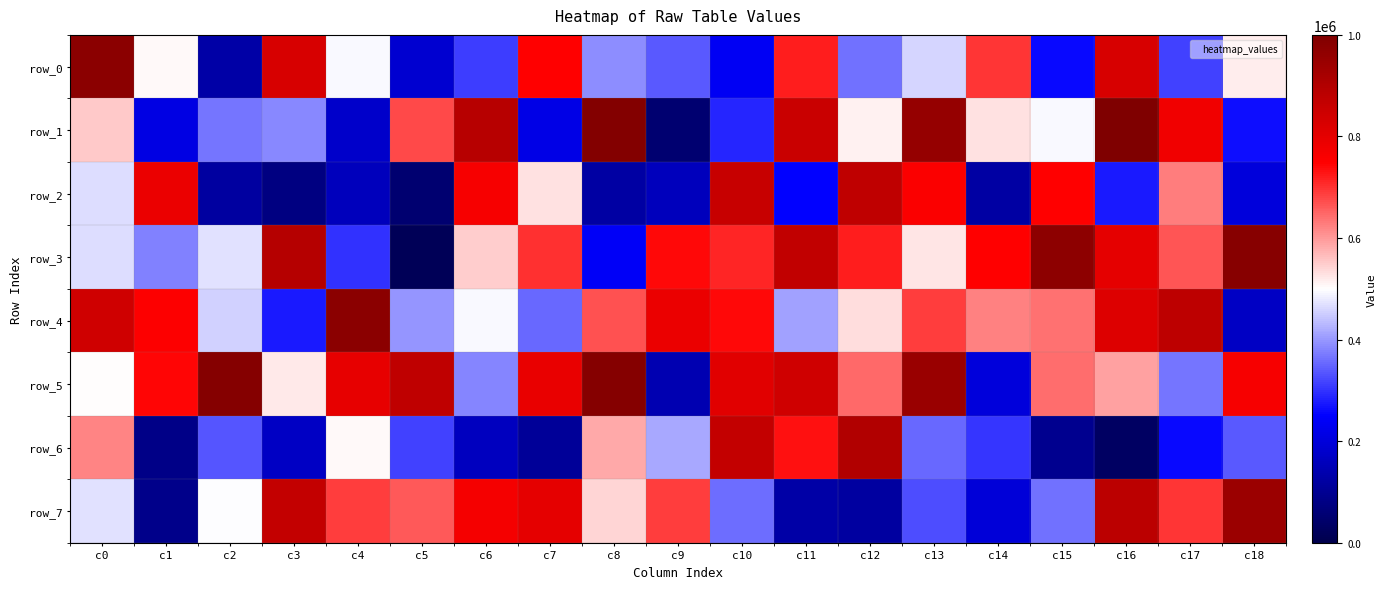

Which category has the highest value in the row_4 series?

c4